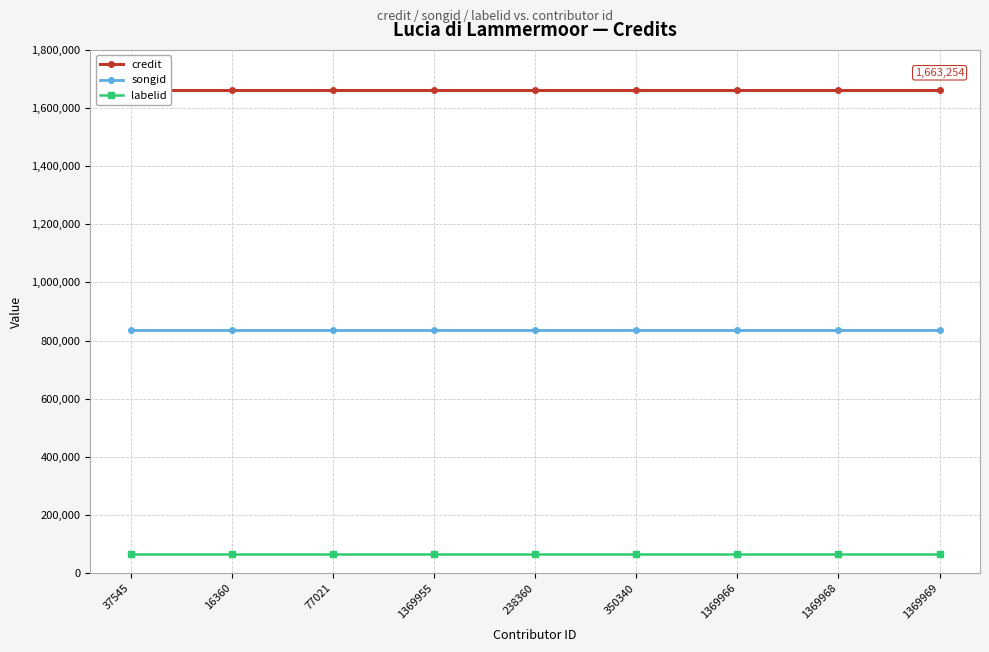

What is the approximate value of songid at 1369969?

834693